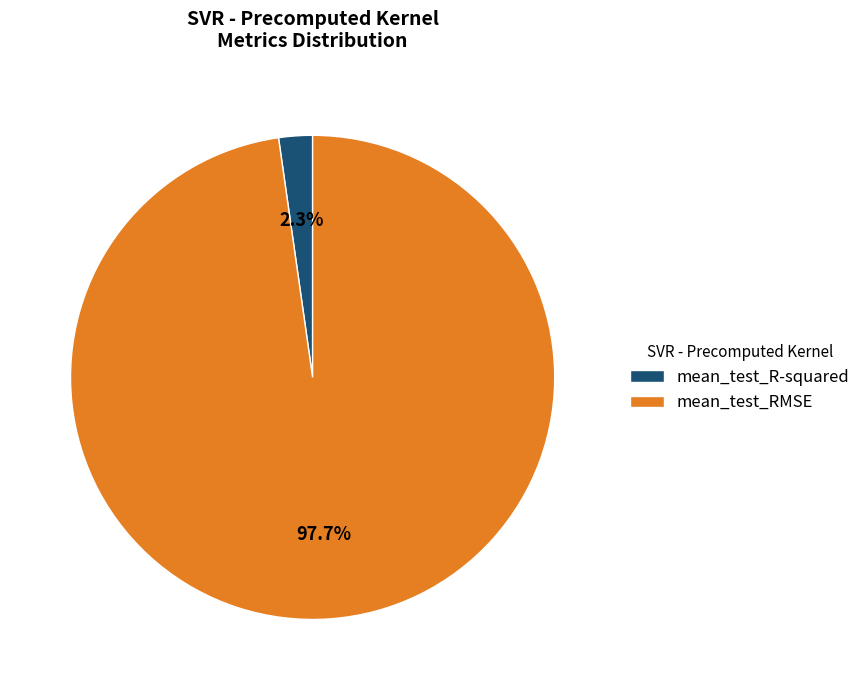

Which category has the biggest portion of the pie?

mean_test_RMSE